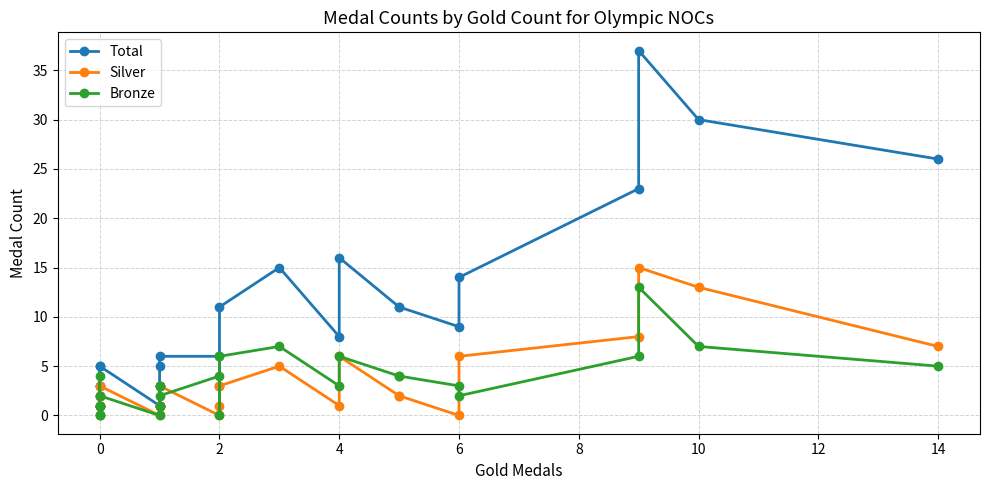

Which series has the widest spread of values?

Total